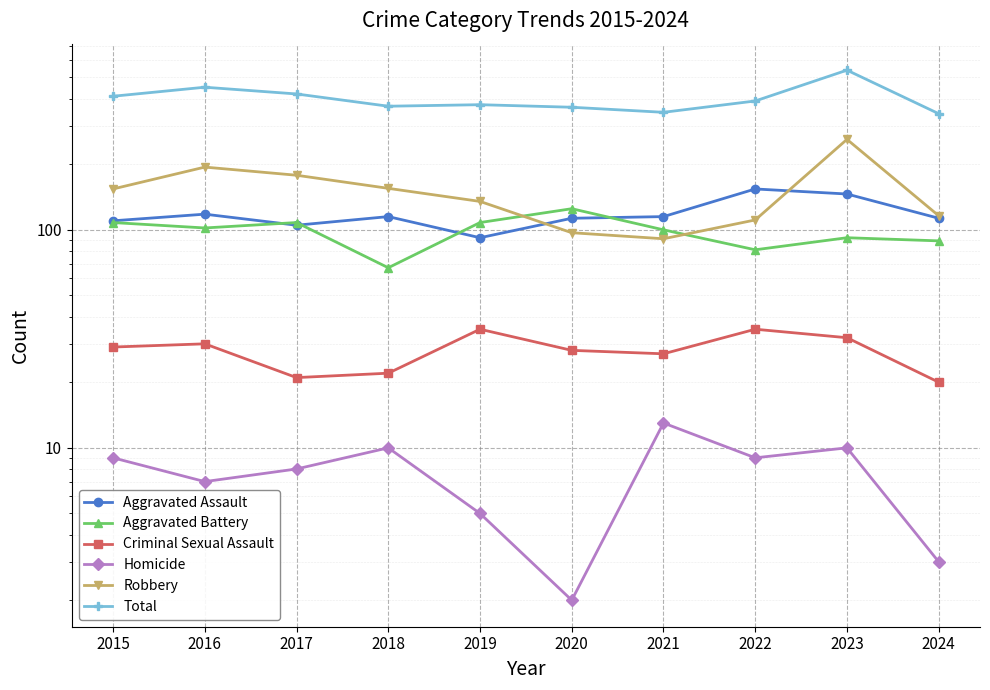

Is it true that Total equals 346 at 2021?

True